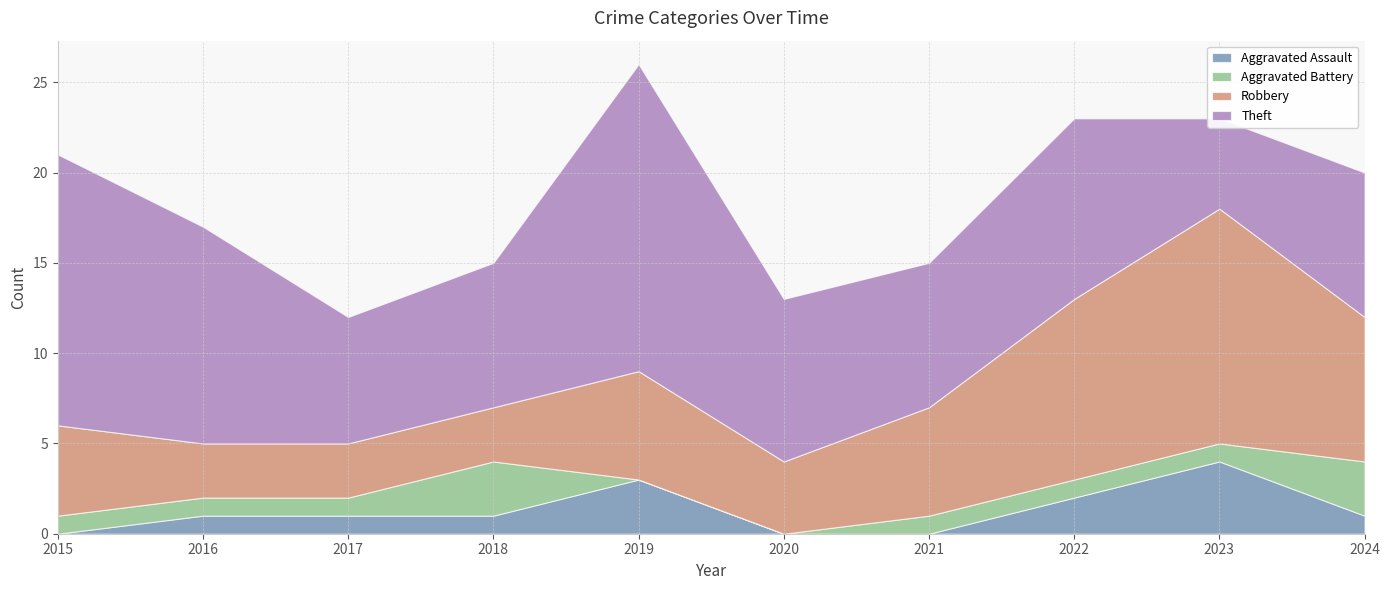

True or false: Aggravated Assault and Robbery cross at least once.

False